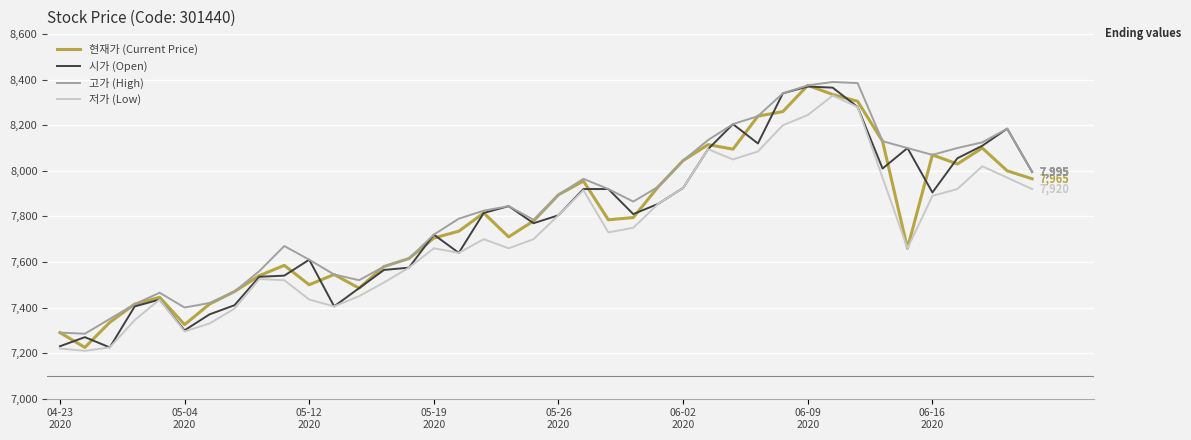

What is the minimum value shown in the chart?

7210